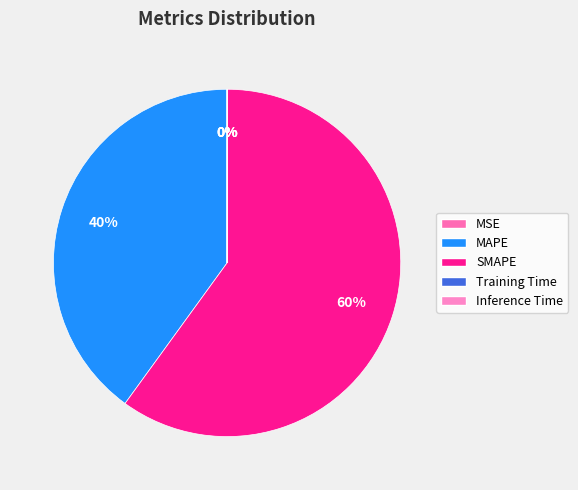

How many segments does this pie chart have?

5